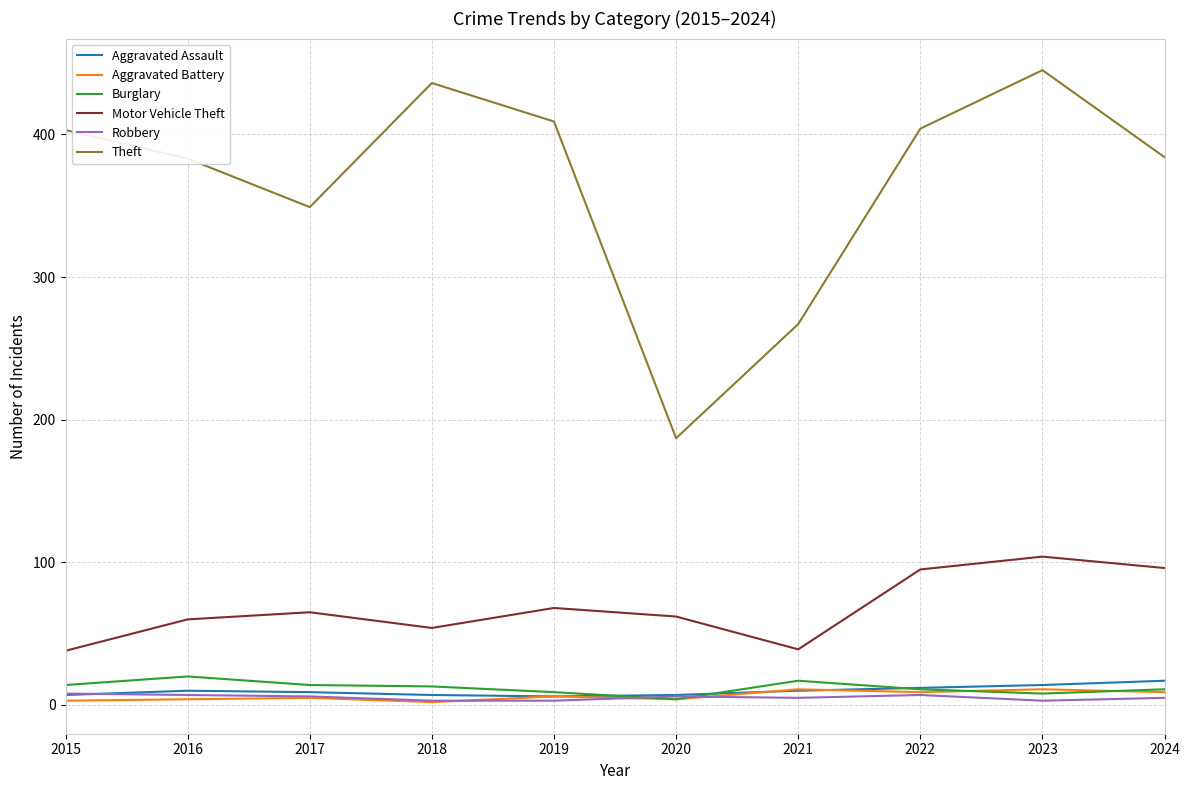

Count the number of data series in this chart.

6